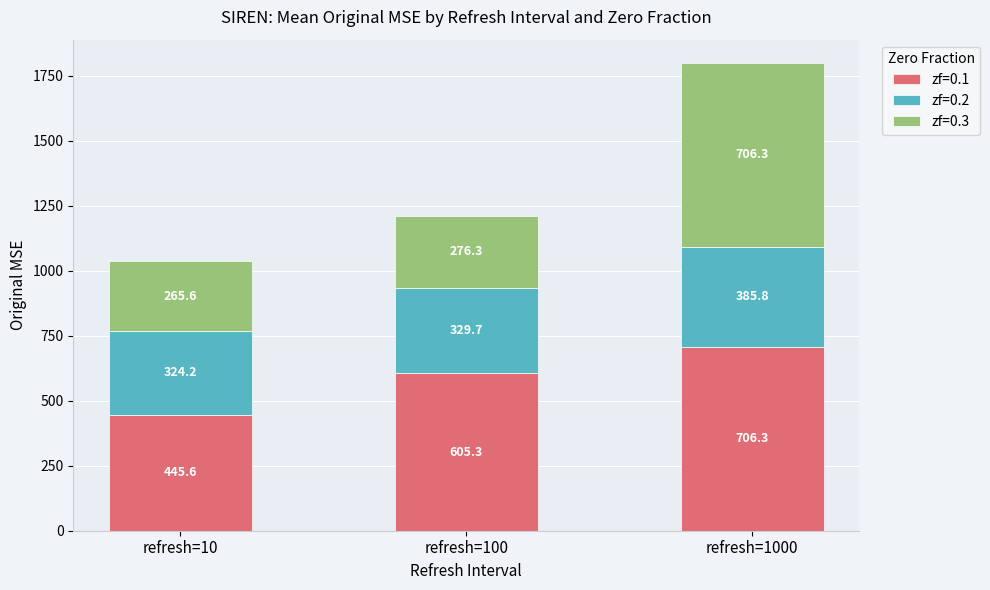

What is the minimum value for zf=0.1?

445.6